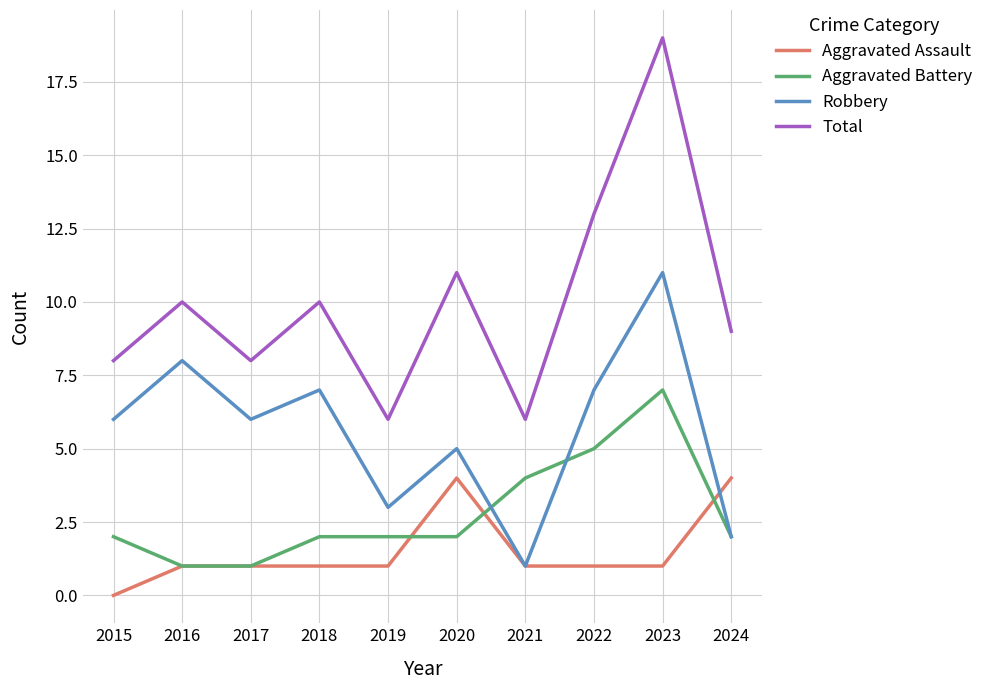

What is the difference between the highest and lowest values at 2019?

5